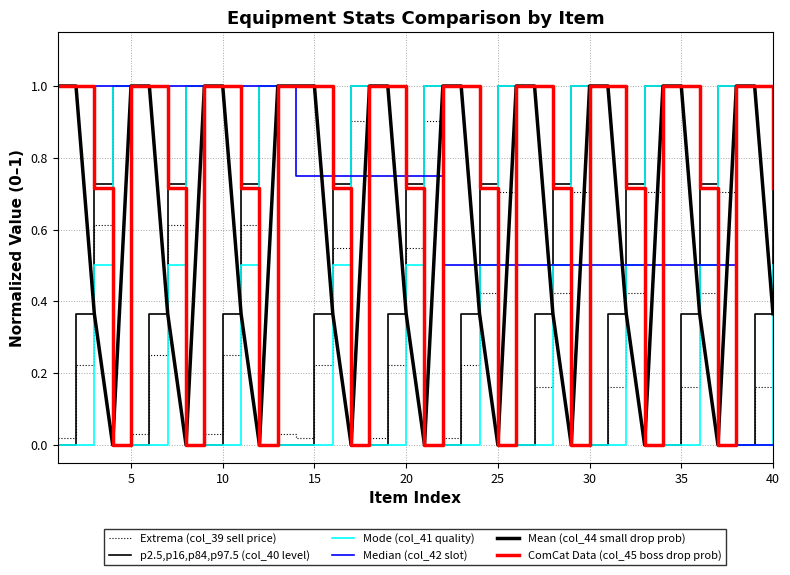

Does the chart have visible grid lines?

Yes